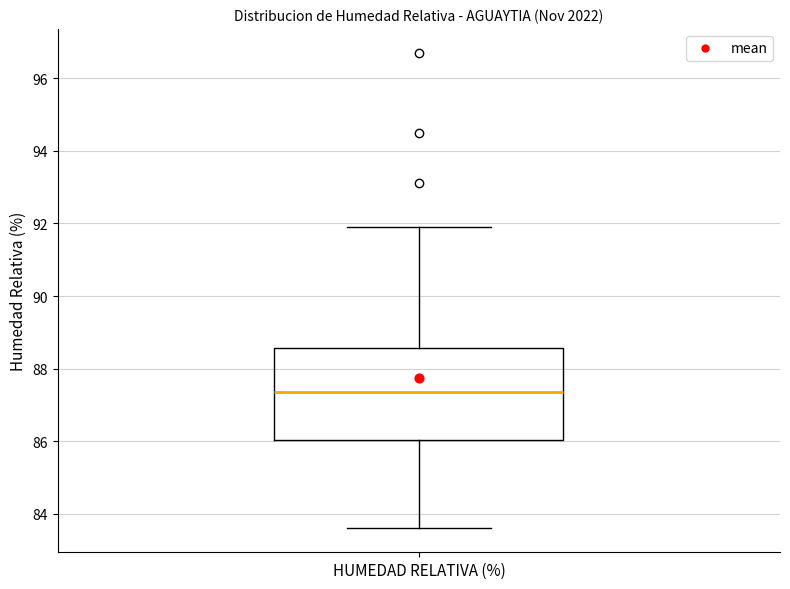

Transcribe this box plot: give where the median line is, the range the box spans, and where the two whiskers end, as read against the y-axis. The values are not printed on the chart, so give them approximately, as read against the axis.

median 87.4, box 86.0 to 88.6, whiskers 83.6 to 92.0